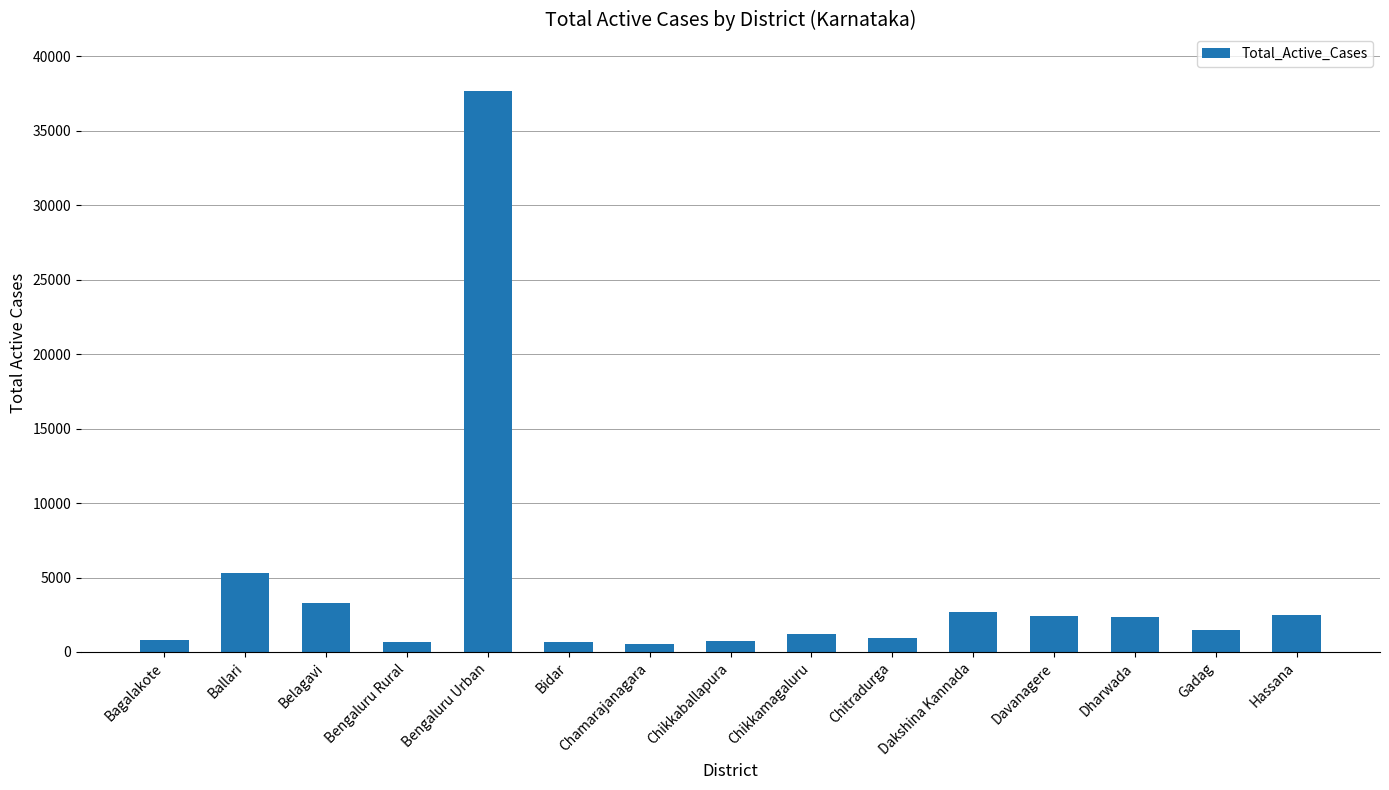

How many series are shown in this chart?

1